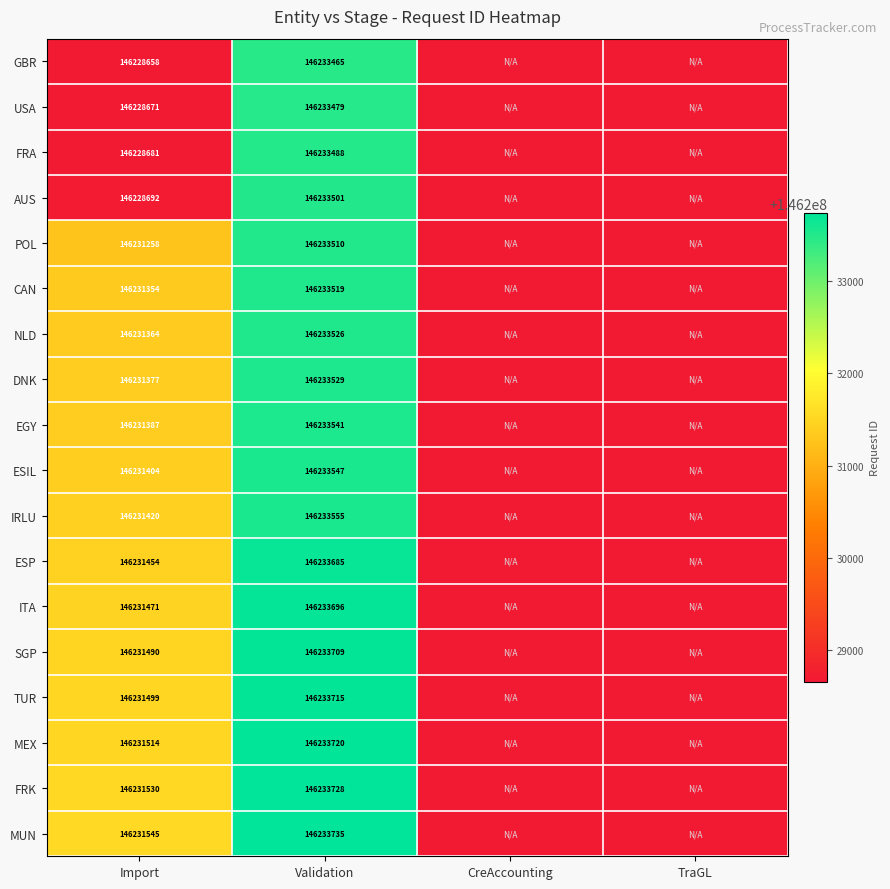

Is it true that ESIL equals 249224609 at Validation?

False